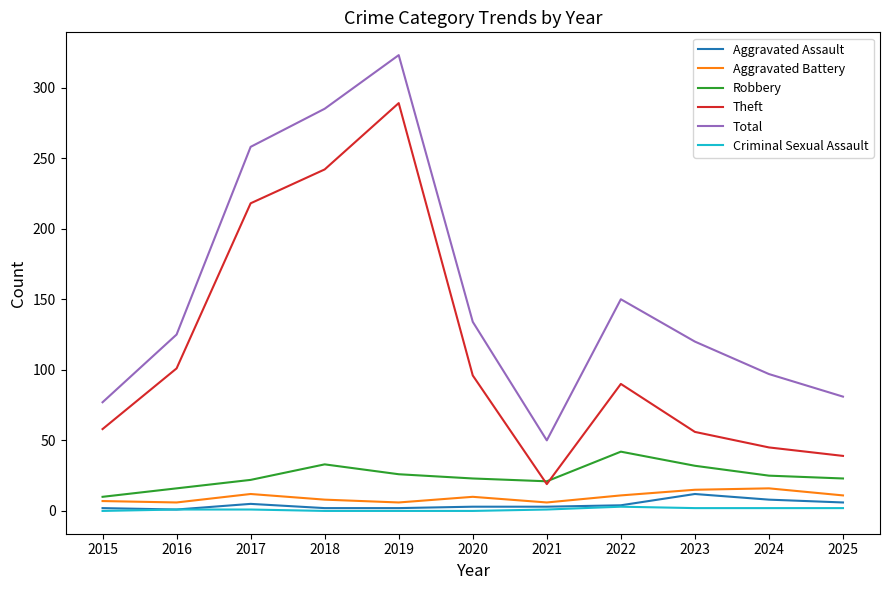

Which series changed the most between 2019 and 2022?

Theft